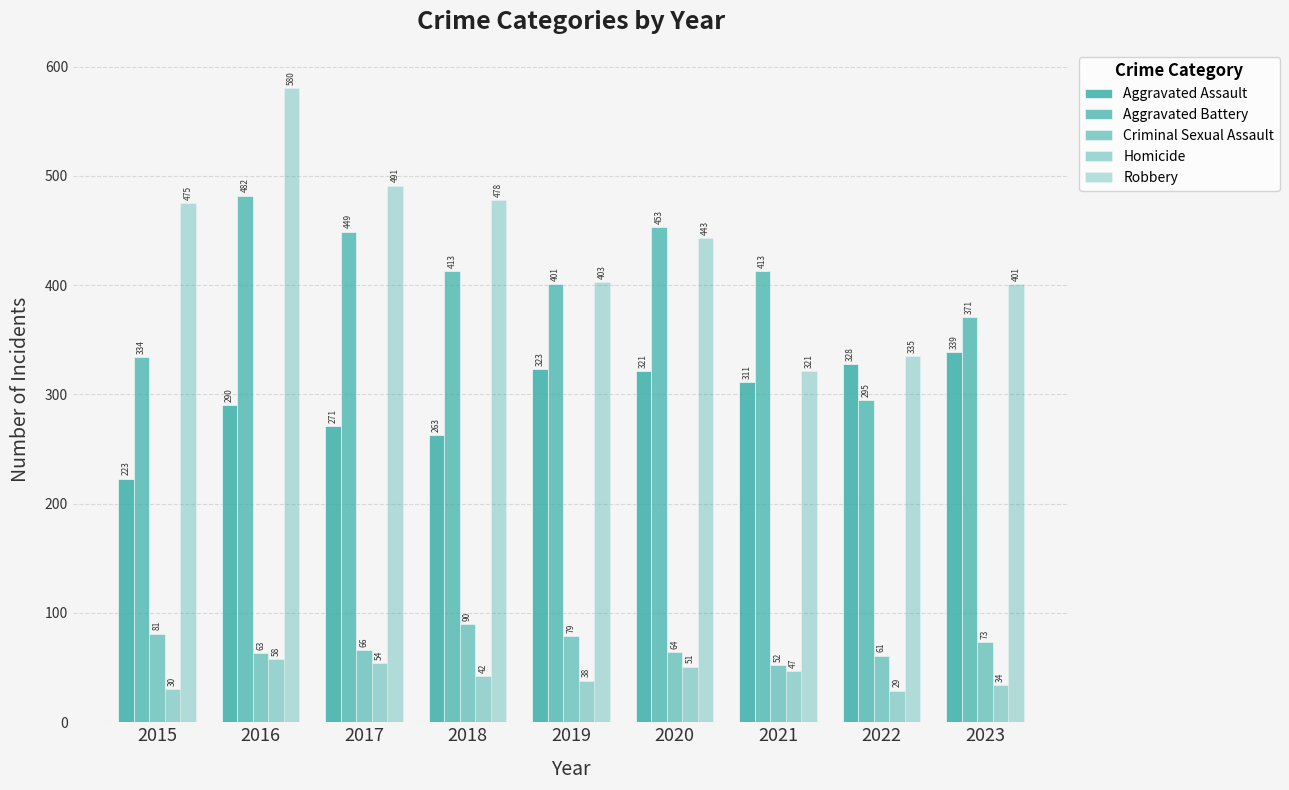

At which label does Aggravated Assault reach its peak?

2023